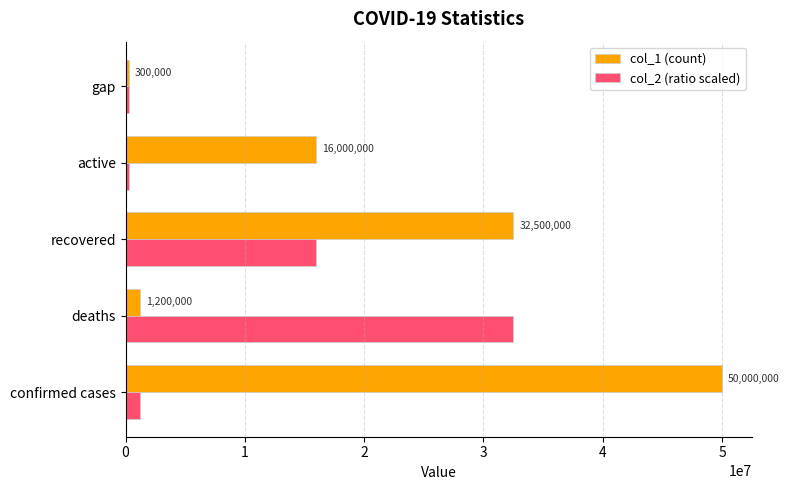

What is the difference between the second highest and second lowest values in the col_1 (count) series?

31300000